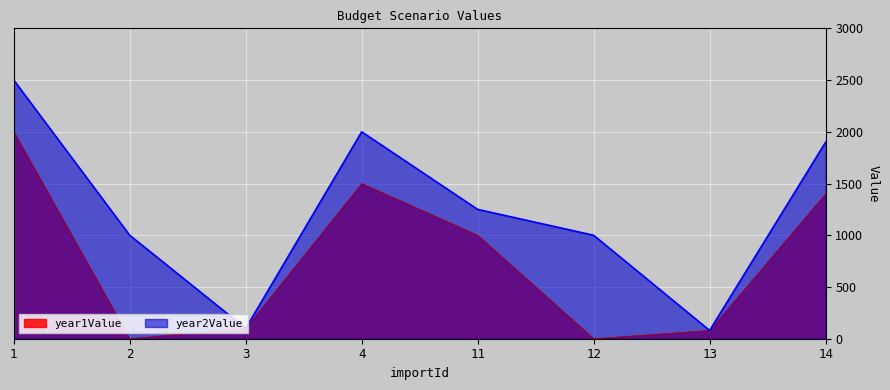

Which series has the largest total across all categories?

year2Value